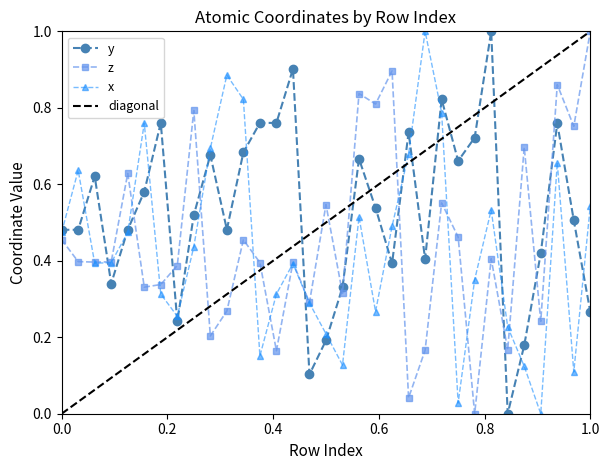

How many interior local peaks does the x series have?

8